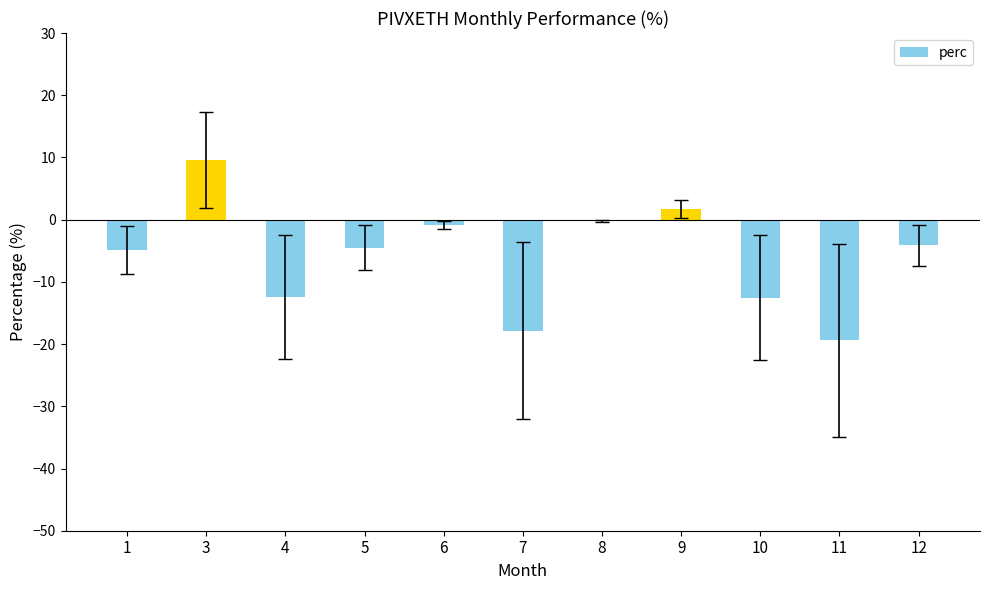

How many categories are shown in the chart?

11